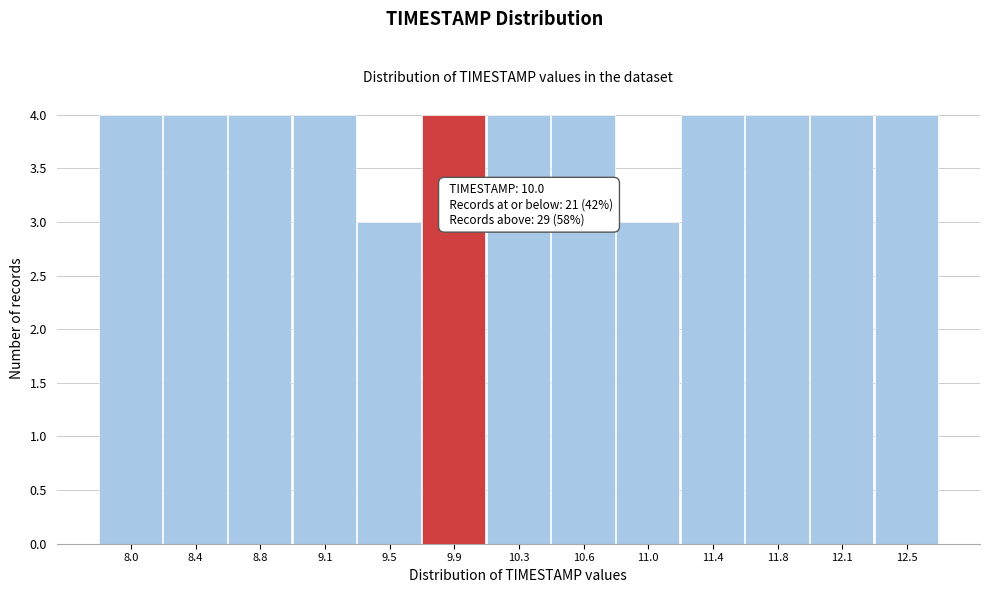

Reading left to right, extract all data points from this chart.

8.0=4	8.4=4	8.8=4	9.1=4	9.5=3	9.9=4	10.3=4	10.6=4	11.0=3	11.4=4	11.8=4	12.1=4	12.5=4